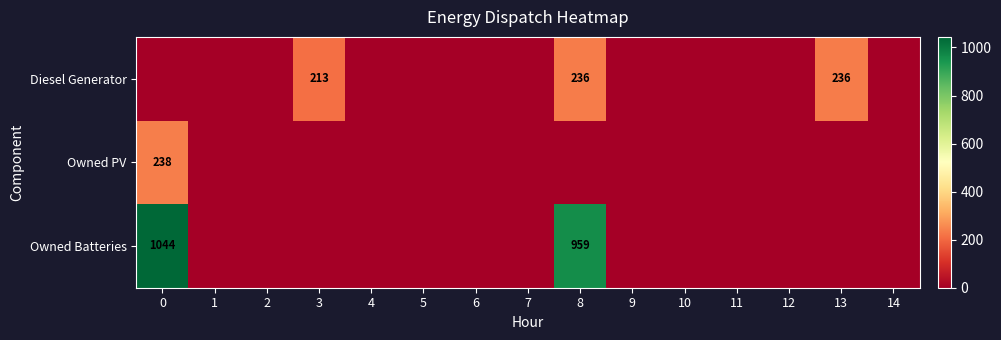

True or false: Diesel Generator has a value of -121 at 6.

False